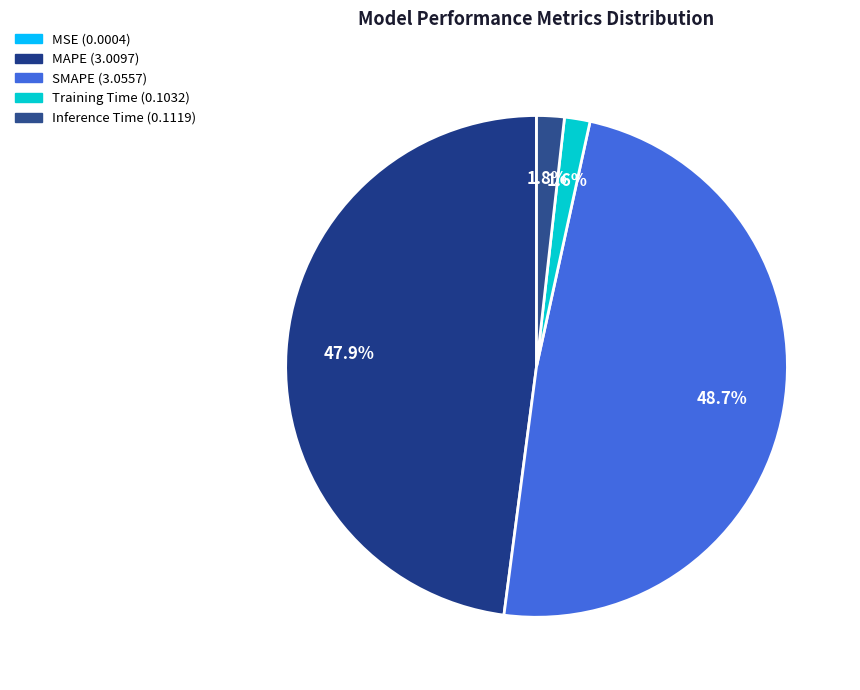

Rank the categories by value from highest to lowest.

SMAPE, MAPE, Inference Time, Training Time, MSE